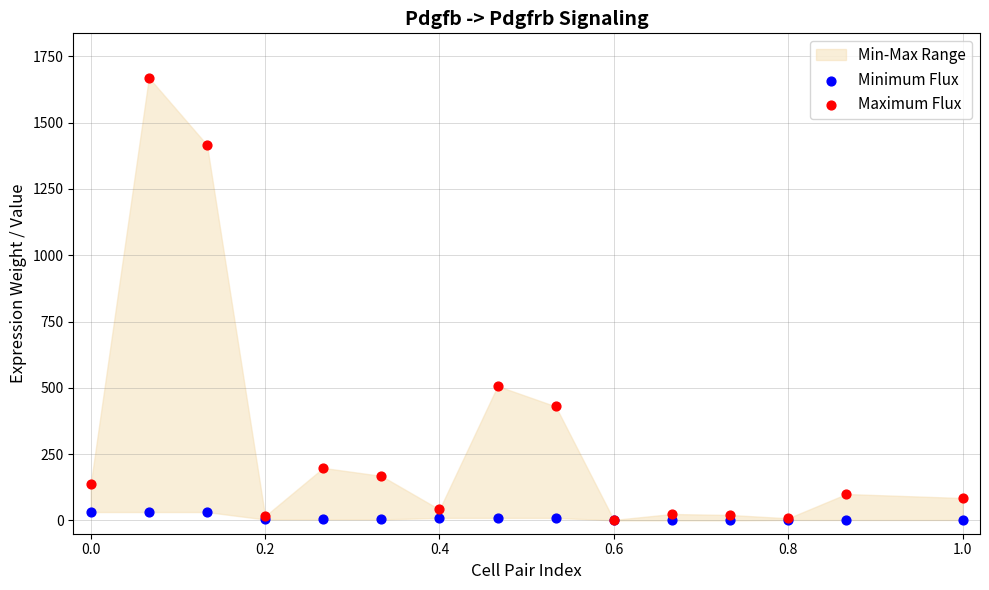

Which series reaches the maximum Y coordinate?

Maximum Flux